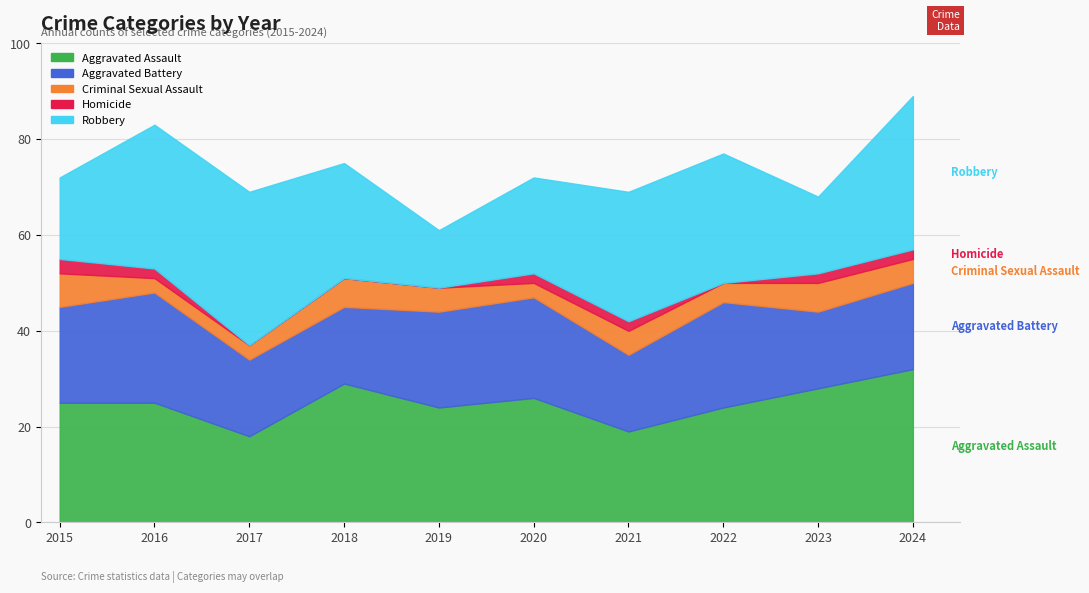

What is the difference between the maximum and minimum values in the Aggravated Battery series?

7